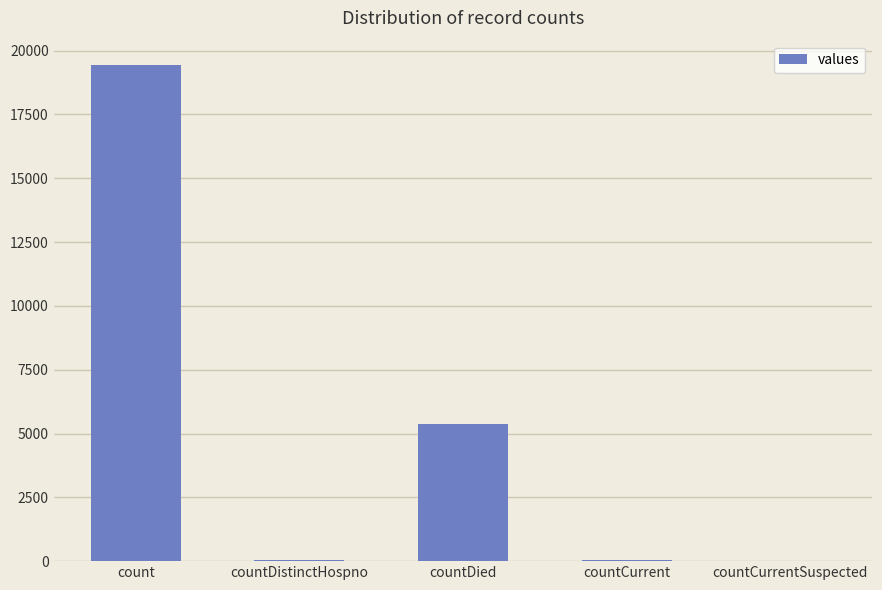

Where is the data nearest to the value 9710?

countDied